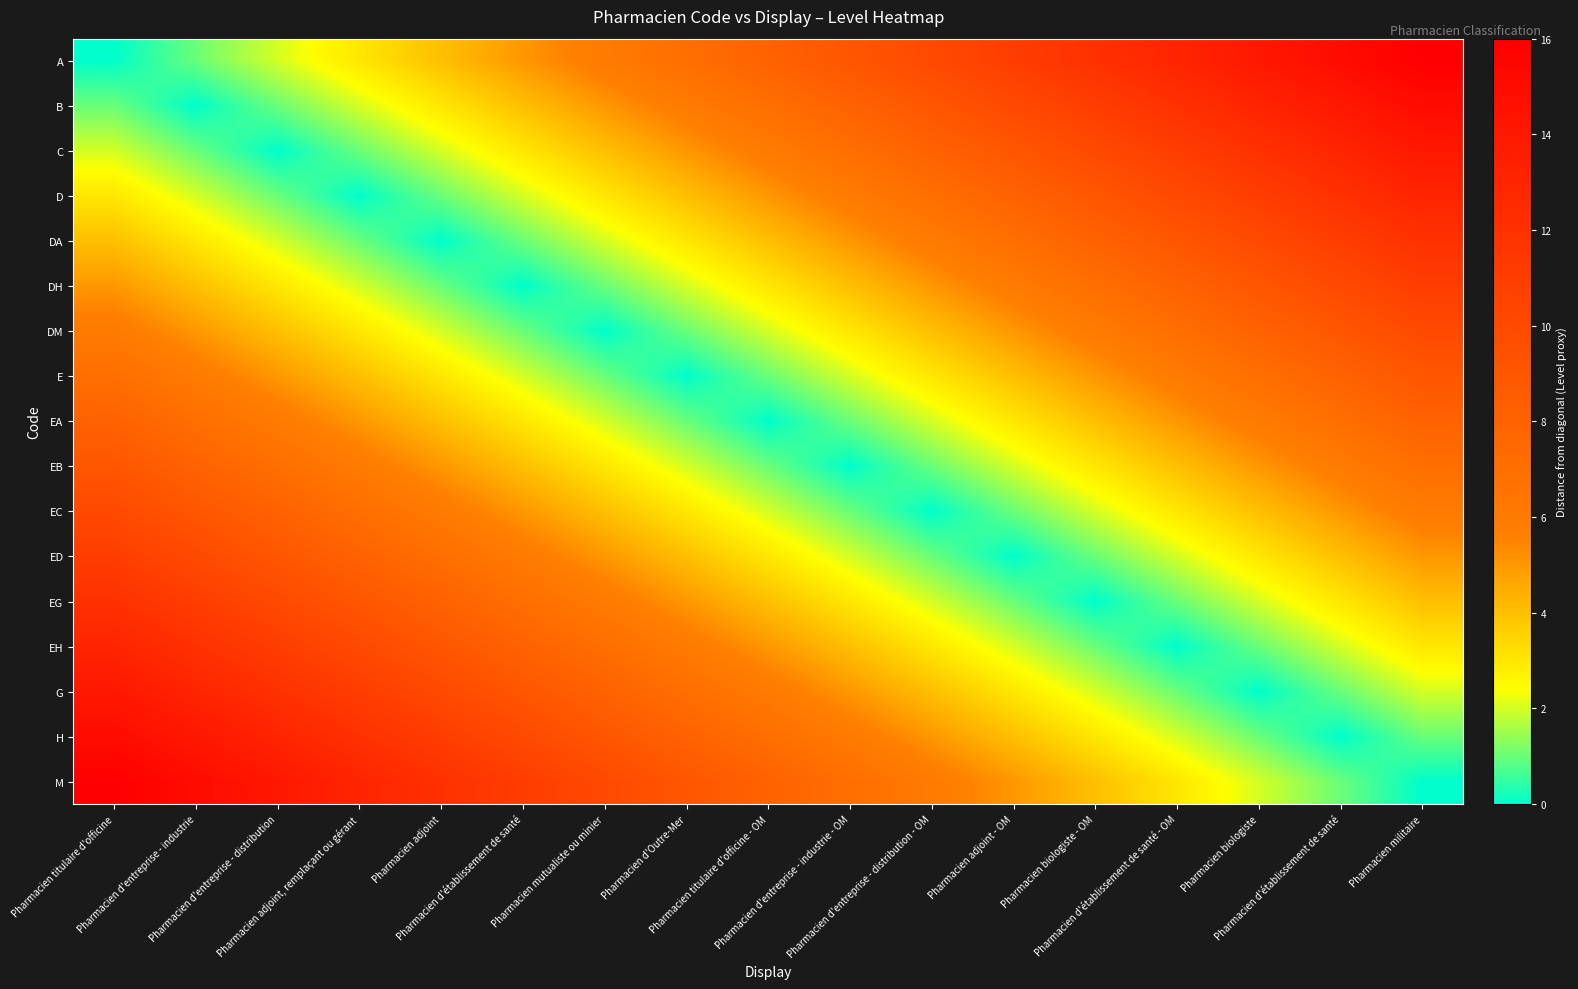

What is the total value across all series at Pharmacien d'établissement de santé?

81